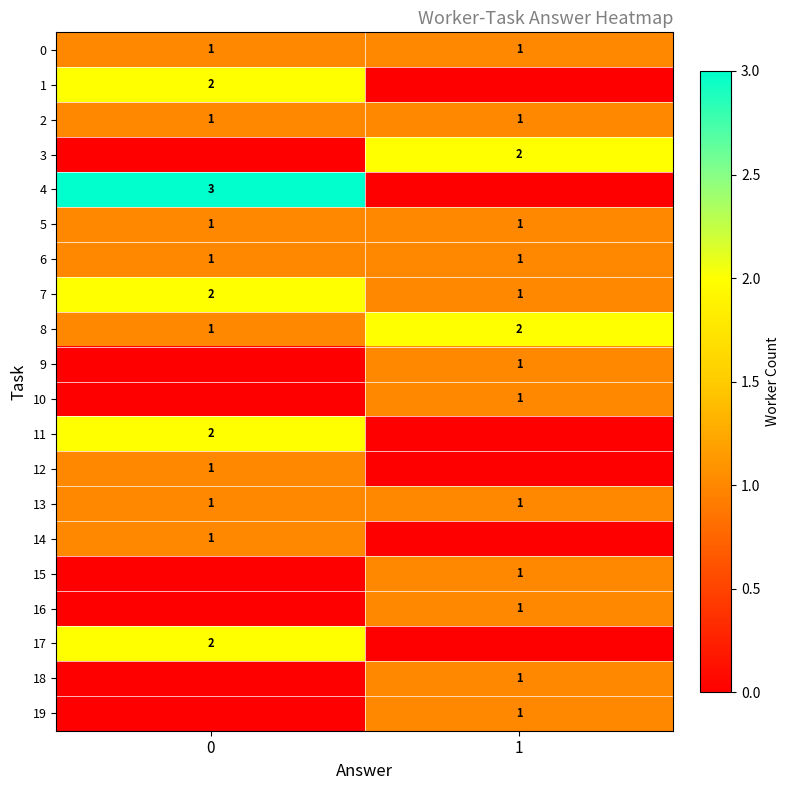

The 10 series shows 1 at 1. True or false?

True